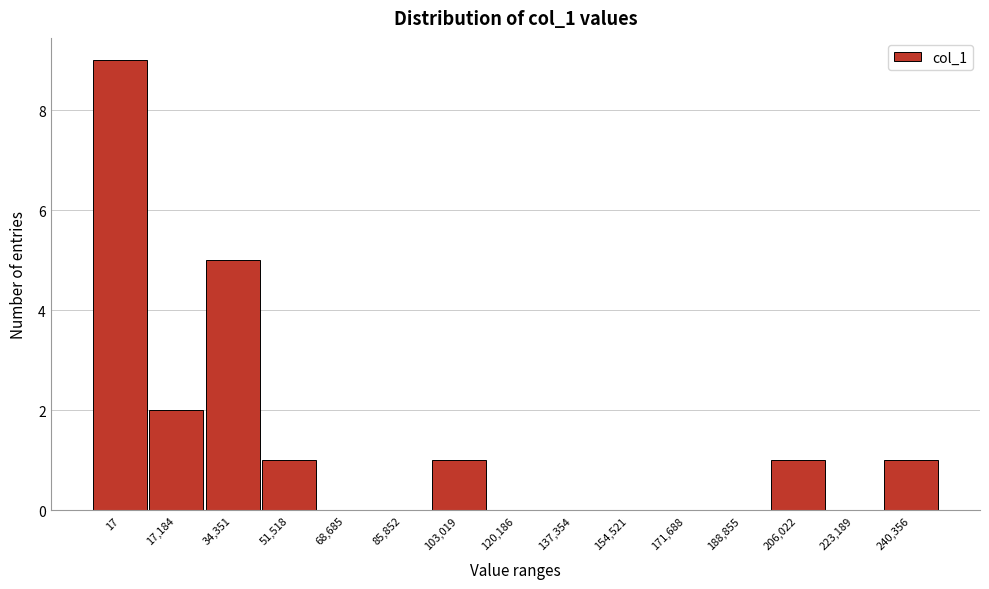

Reading left to right, extract all data points from this chart.

17=9	17,184=2	34,351=5	51,518=1	68,685=0	85,852=0	103,019=1	120,186=0	137,354=0	154,521=0	171,688=0	188,855=0	206,022=1	223,189=0	240,356=1